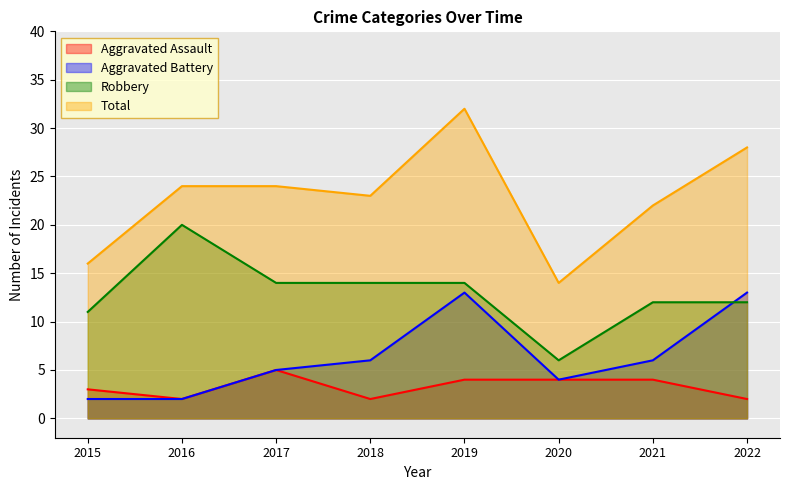

Reading left to right, extract all data points from this chart.

Aggravated Assault: 2015=3	2016=2	2017=5	2018=2	2019=4	2020=4	2021=4	2022=2
Aggravated Battery: 2015=2	2016=2	2017=5	2018=6	2019=13	2020=4	2021=6	2022=13
Robbery: 2015=11	2016=20	2017=14	2018=14	2019=14	2020=6	2021=12	2022=12
Total: 2015=16	2016=24	2017=24	2018=23	2019=32	2020=14	2021=22	2022=28